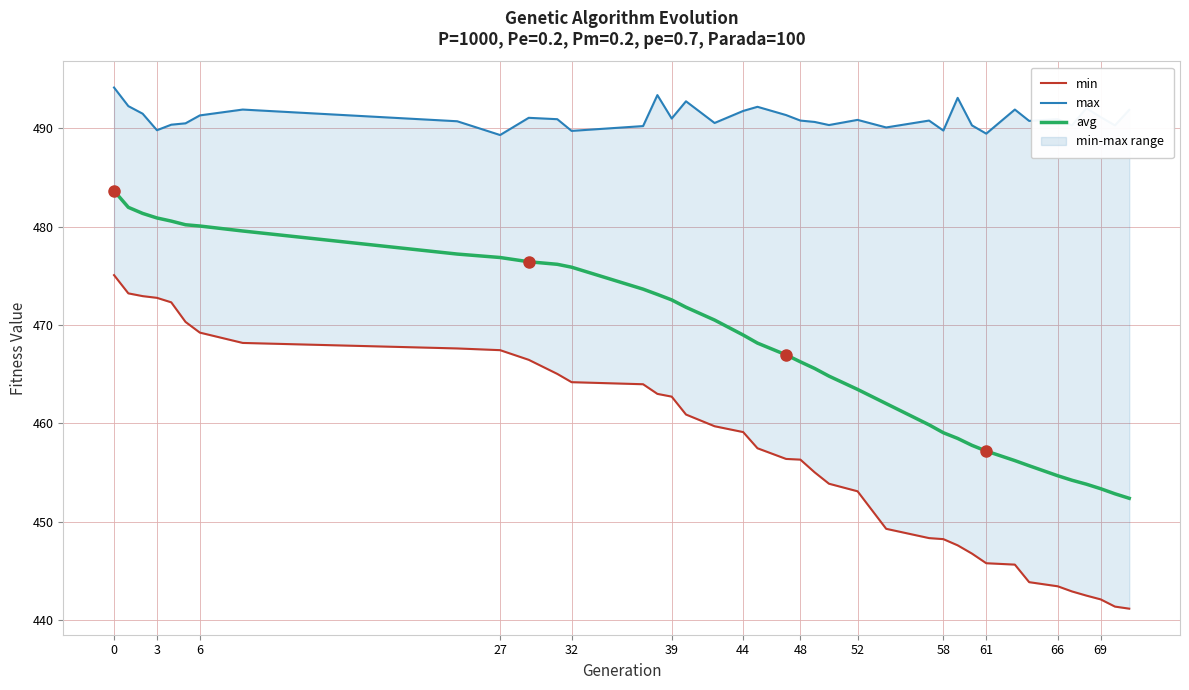

What is the highest value of the avg series?

483.7